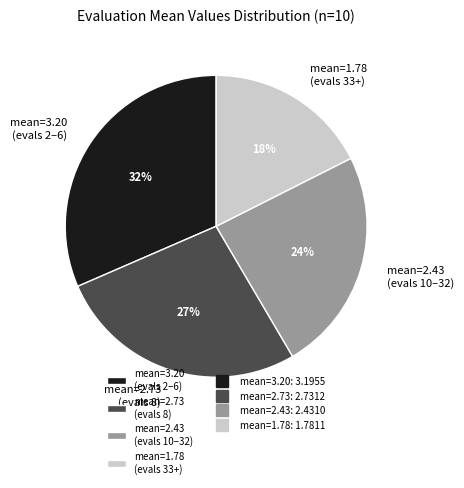

How many slices are in this pie chart?

4